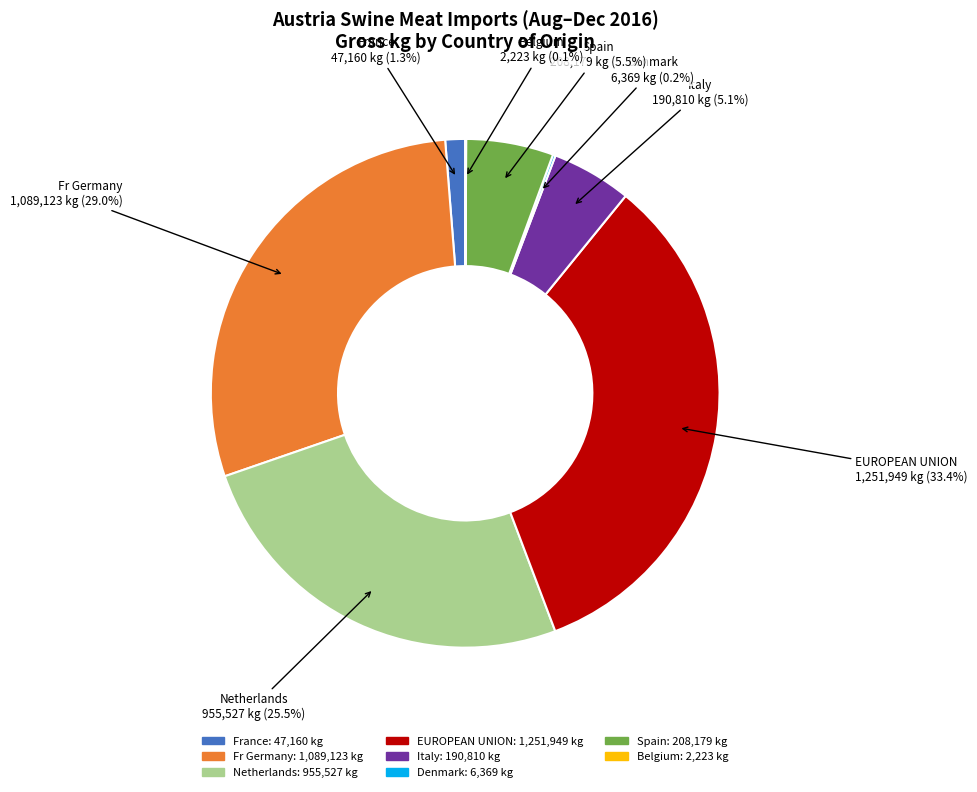

What is the ratio of the value at Spain to the value at Italy?

1.1